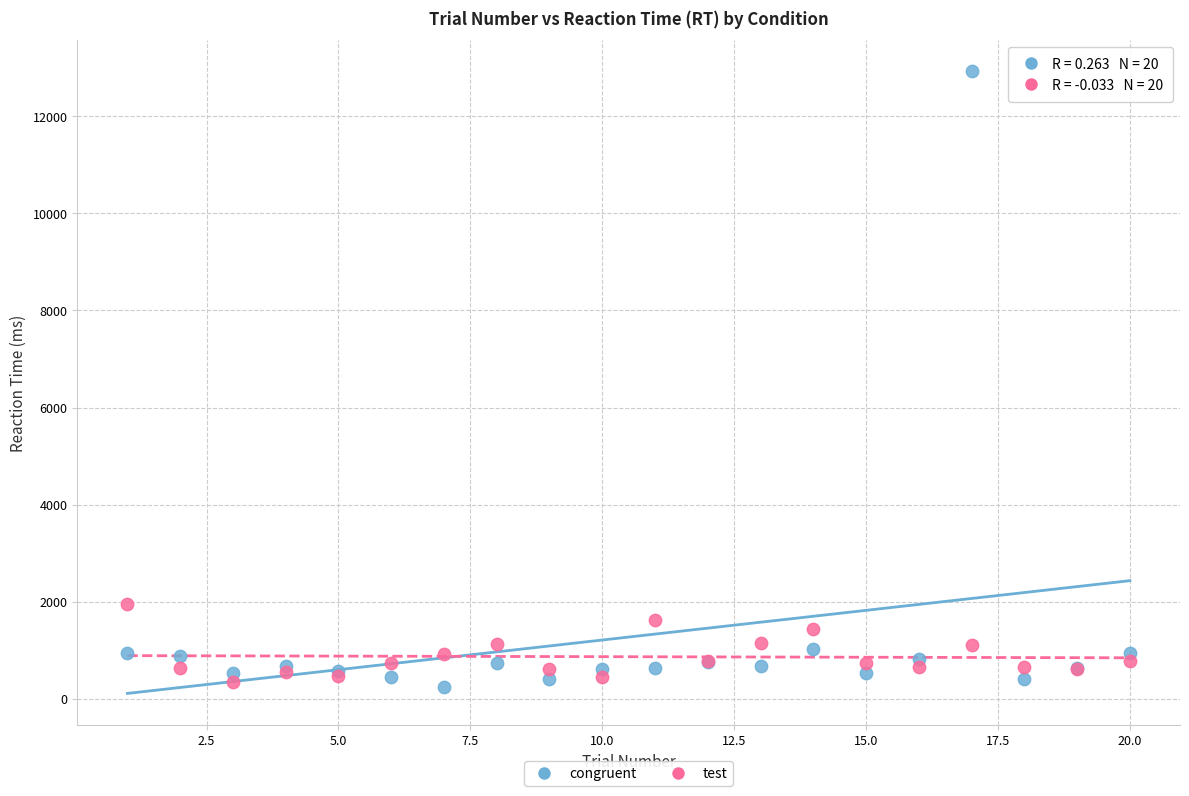

What is the X range (max minus min) for the scatter plot?

19